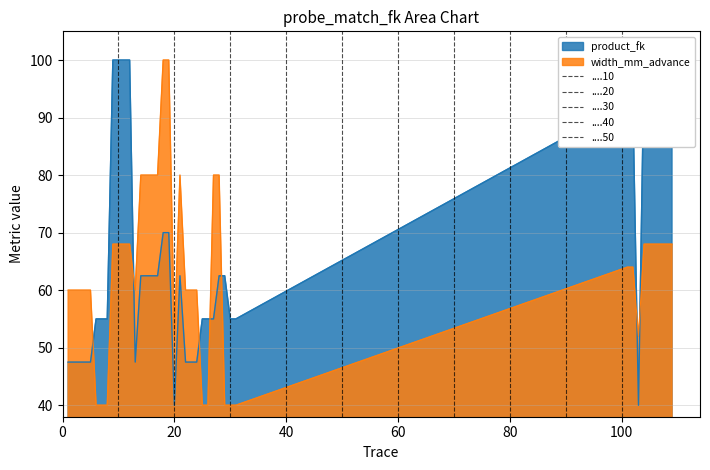

Between 16 and 24, which is larger?

16